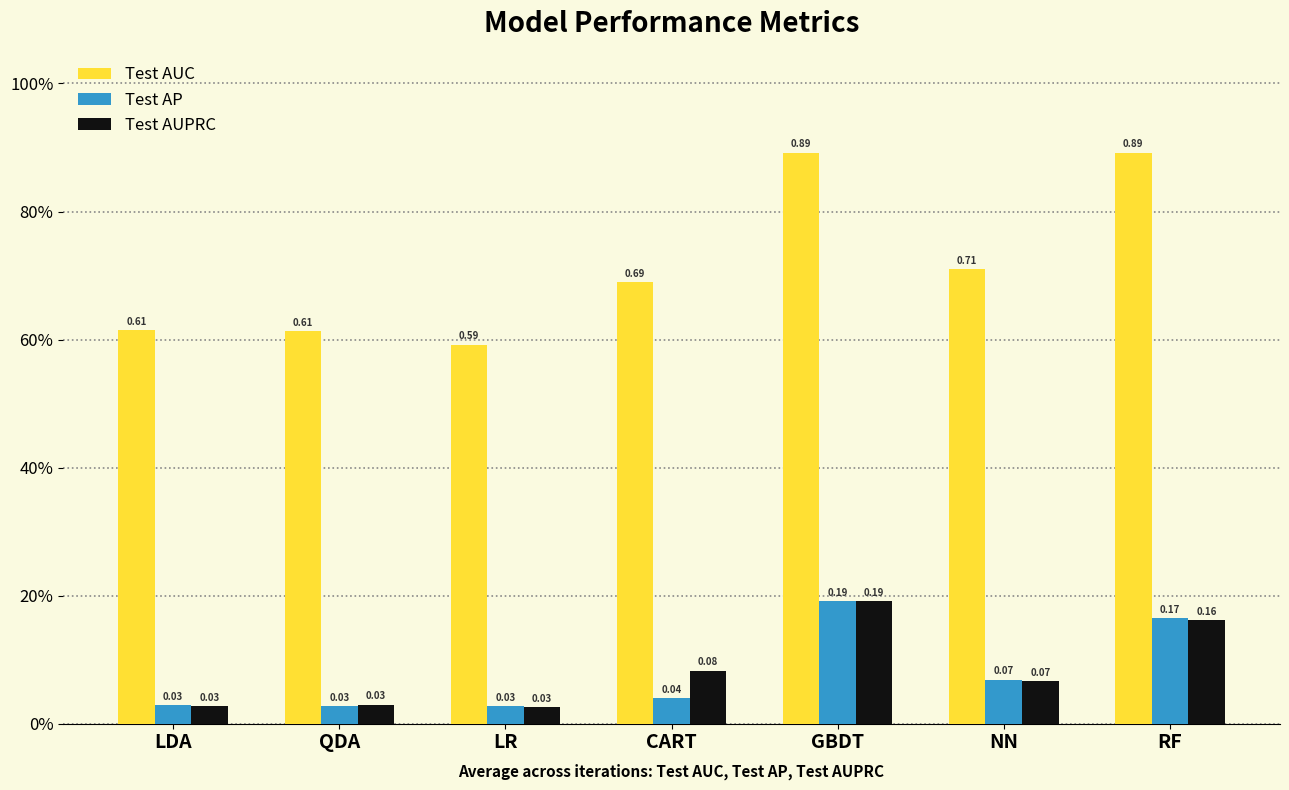

Reading right to left, list all the values displayed in this chart.

Test AUC: RF=0.9	NN=0.7	GBDT=0.9	CART=0.7	LR=0.6	QDA=0.6	LDA=0.6
Test AP: RF=0.2	NN=0.1	GBDT=0.2	CART=0.0	LR=0.0	QDA=0.0	LDA=0.0
Test AUPRC: RF=0.2	NN=0.1	GBDT=0.2	CART=0.1	LR=0.0	QDA=0.0	LDA=0.0